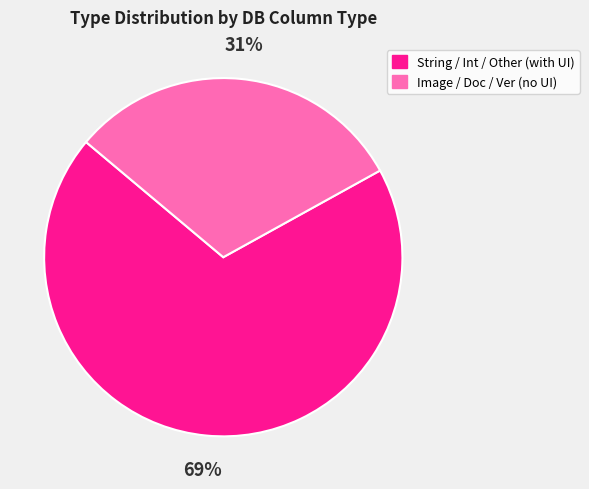

How many slices are in this pie chart?

2